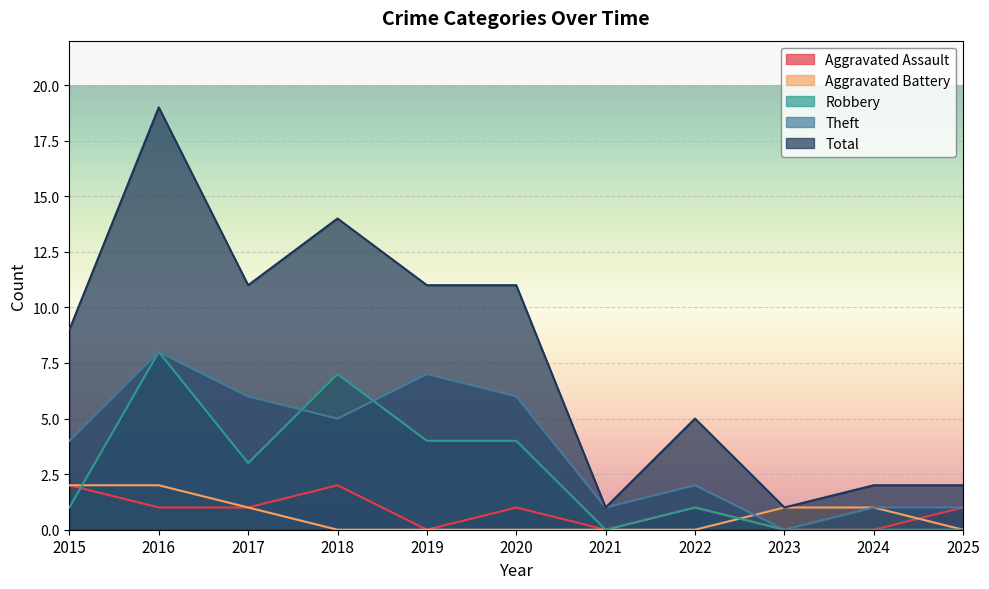

Is the value of Theft at 2018 greater than the value of Aggravated Battery at 2022?

Yes